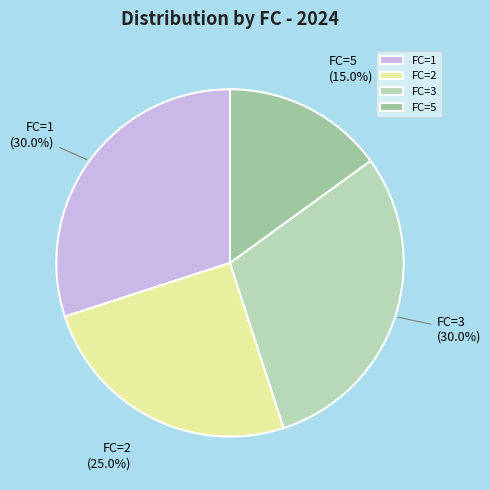

Which category has the smallest portion of the pie?

FC=5